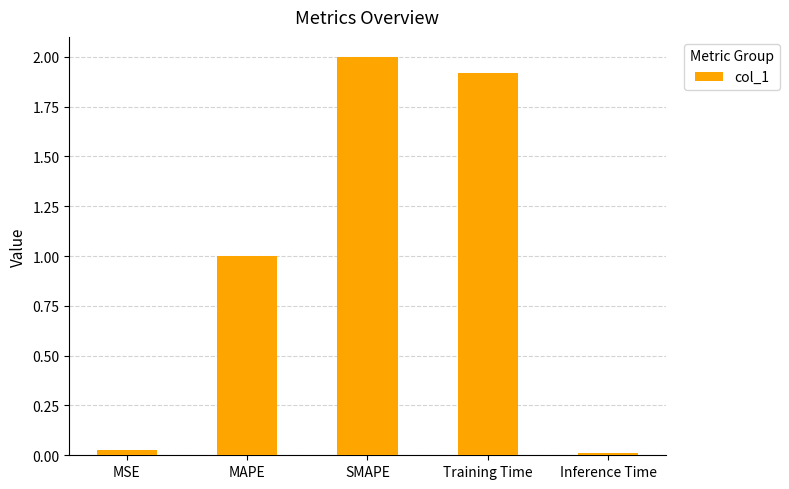

What position from the right is Training Time?

2